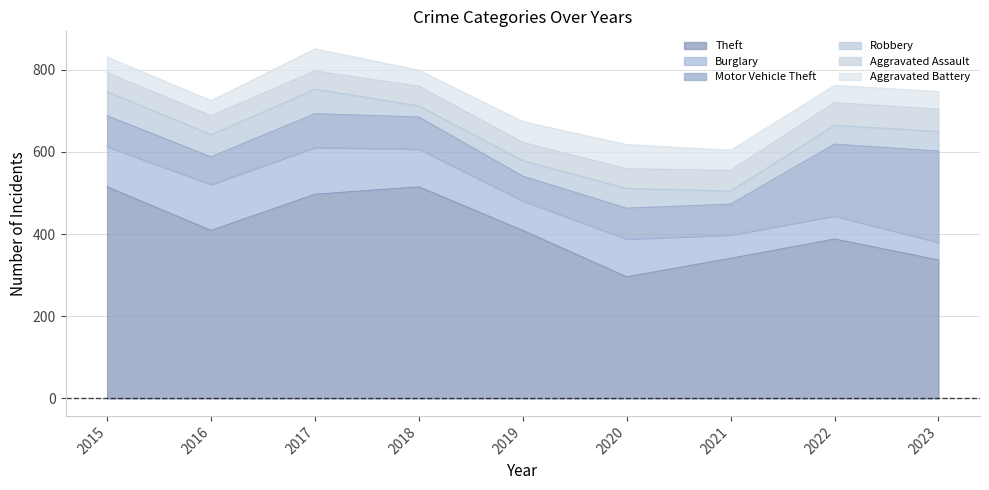

What is the maximum value shown in the chart?

515